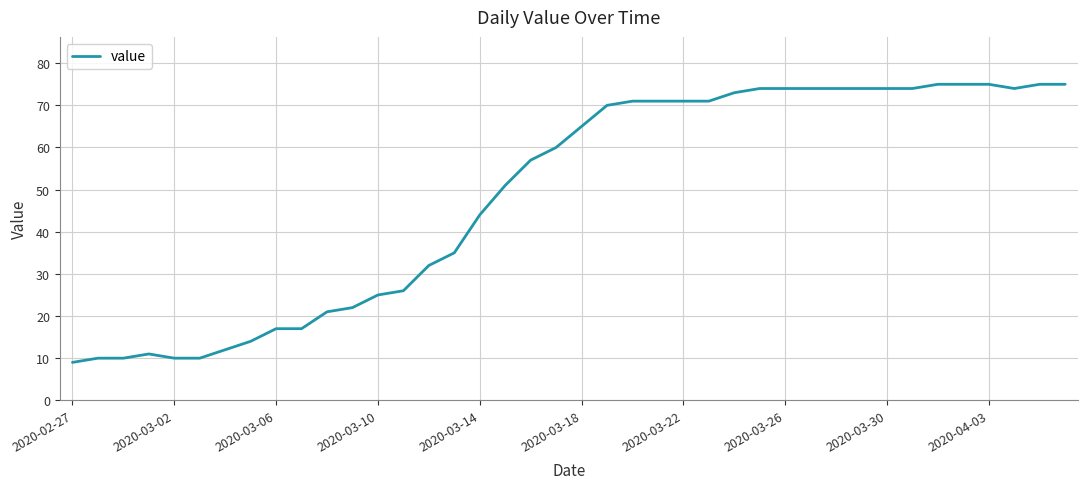

What is the difference between the maximum and minimum values?

66